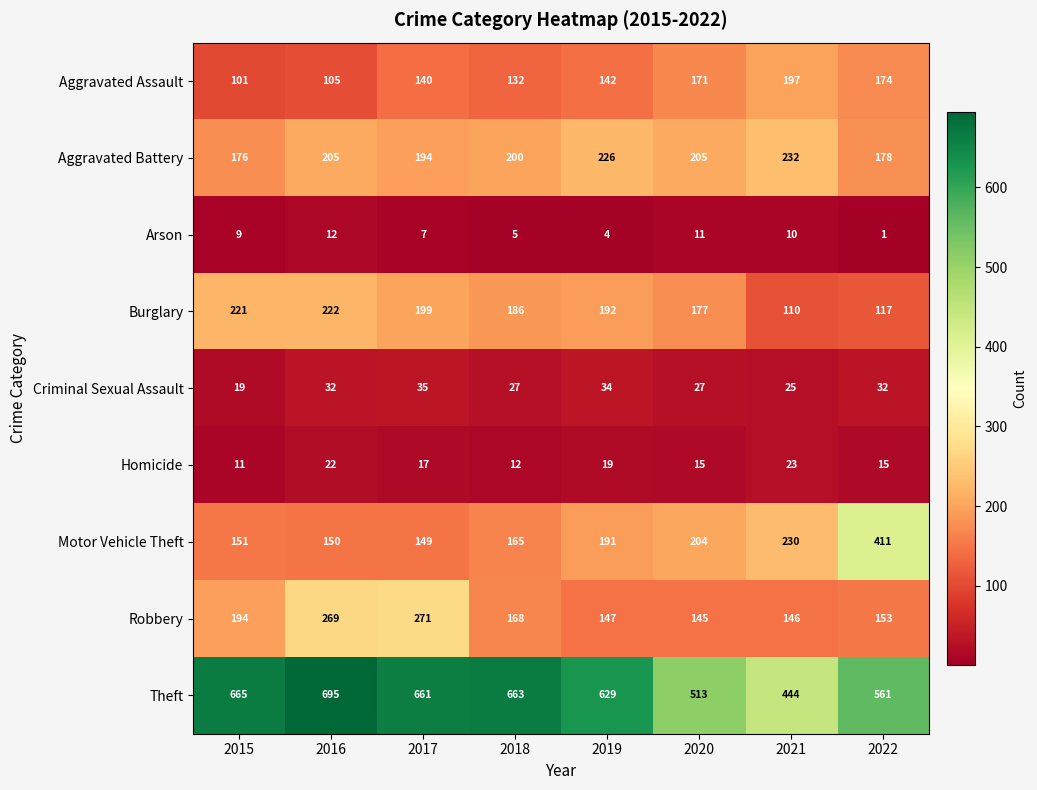

Which series has the largest range (max minus min)?

Motor Vehicle Theft